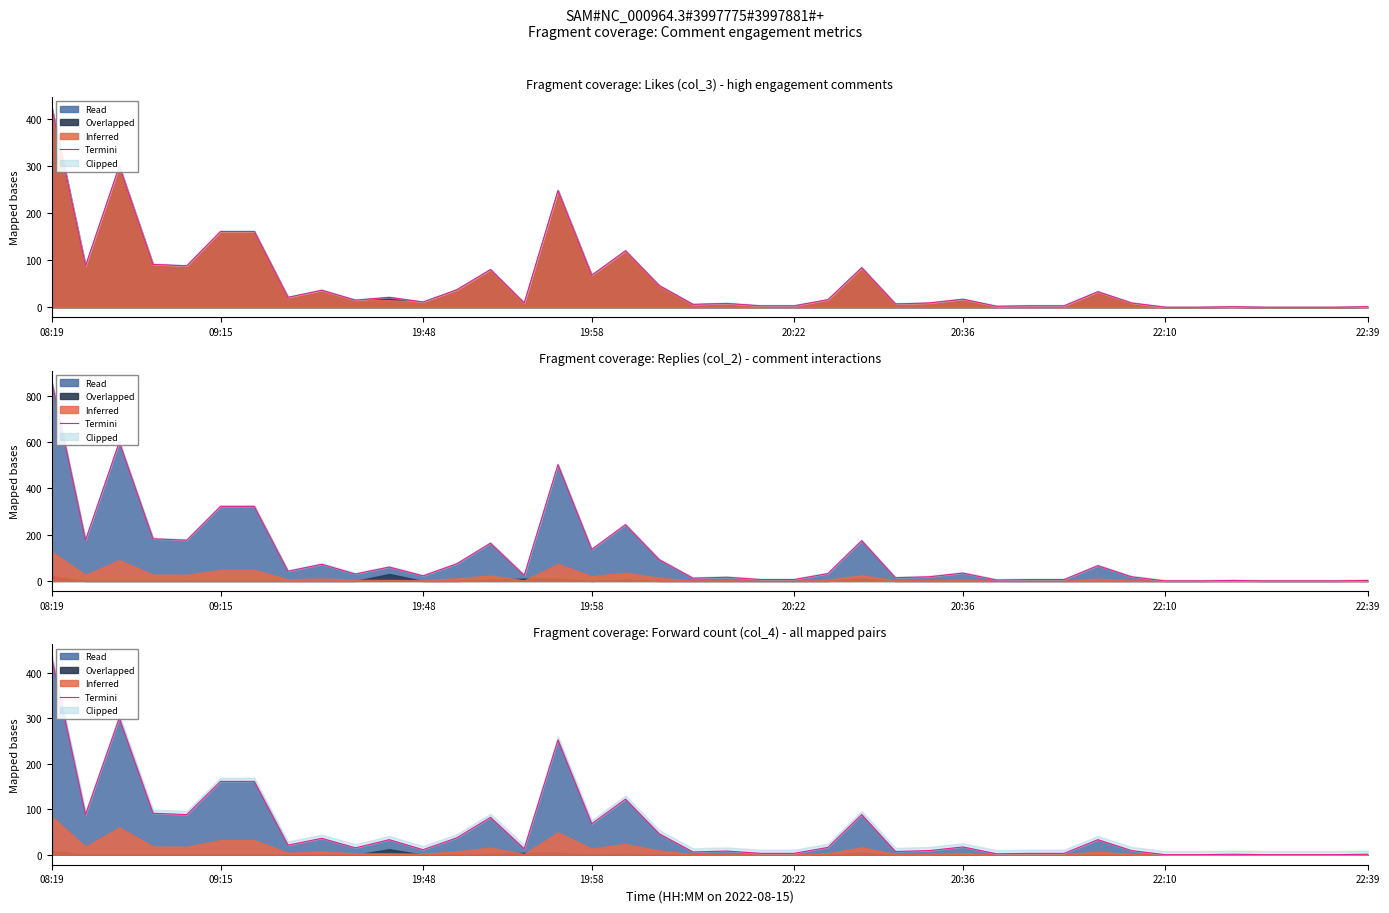

How many points are lower than both their immediate neighbors (excluding endpoints)?

10